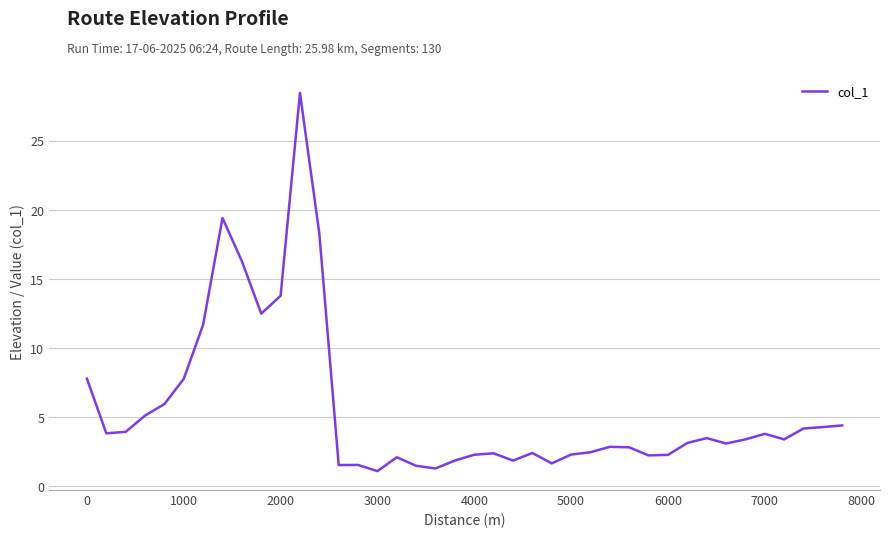

What is the average value?

5.6